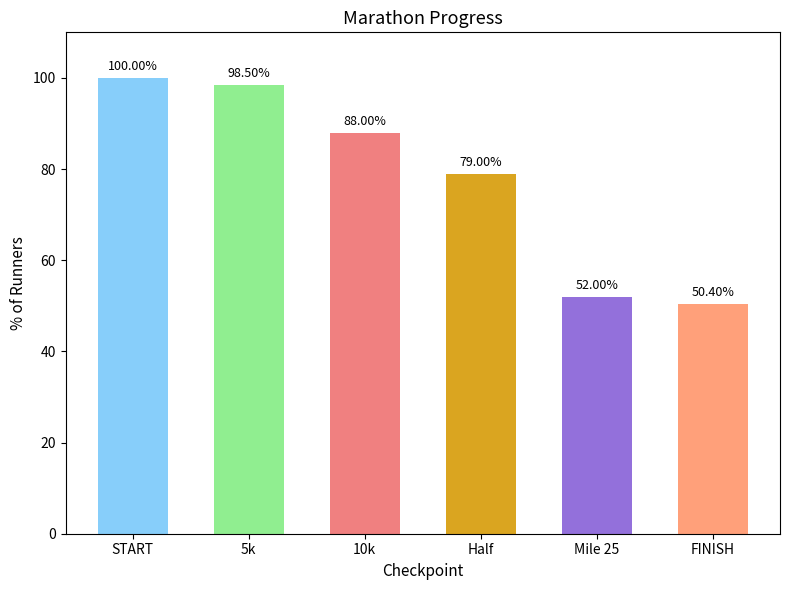

Rank the categories by value from lowest to highest.

FINISH, Mile 25, Half, 10k, 5k, START